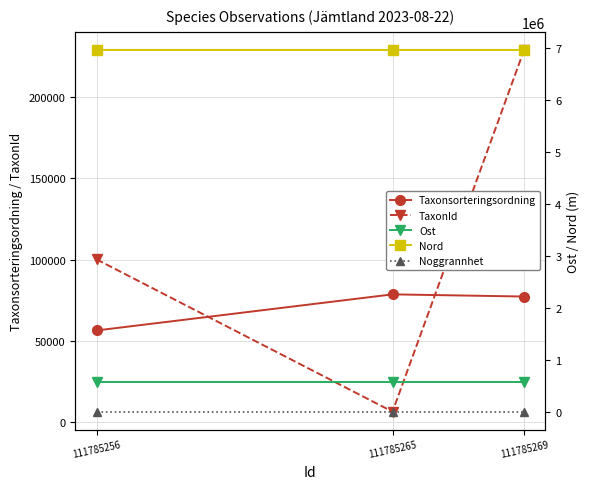

What is the value of the Ost point at the 2nd from the left?

570924